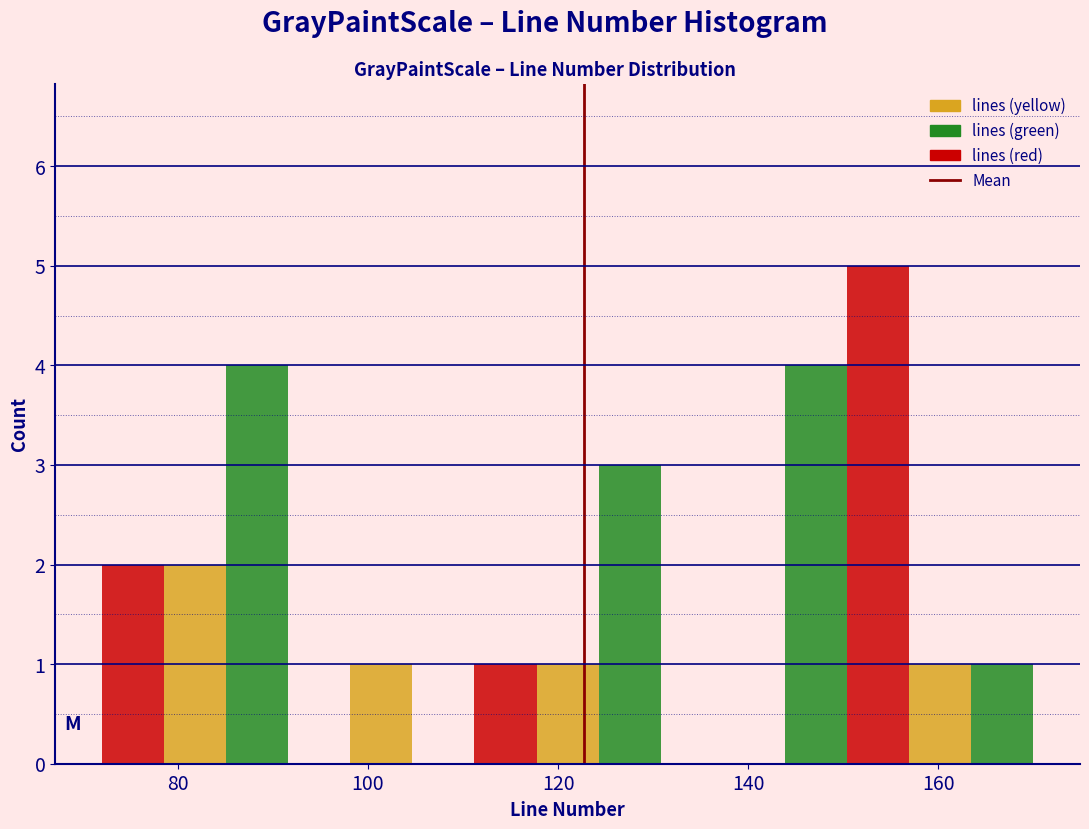

Around what value on the x-axis is the tallest bar? Give the approximate position of its centre, as read against the axis.

154